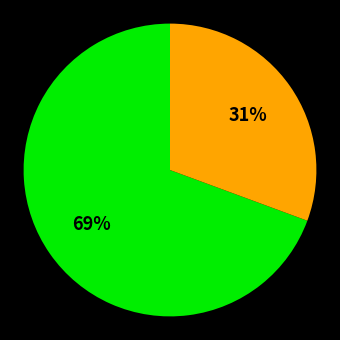

Is there a majority slice in this chart?

Yes